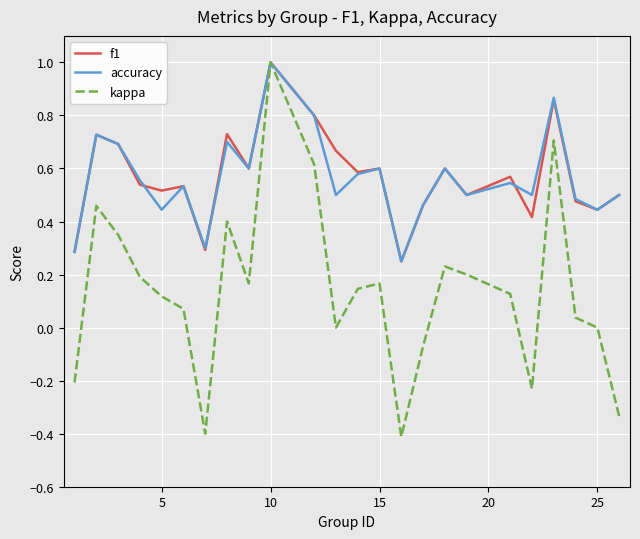

Count the number of categories in the chart.

24